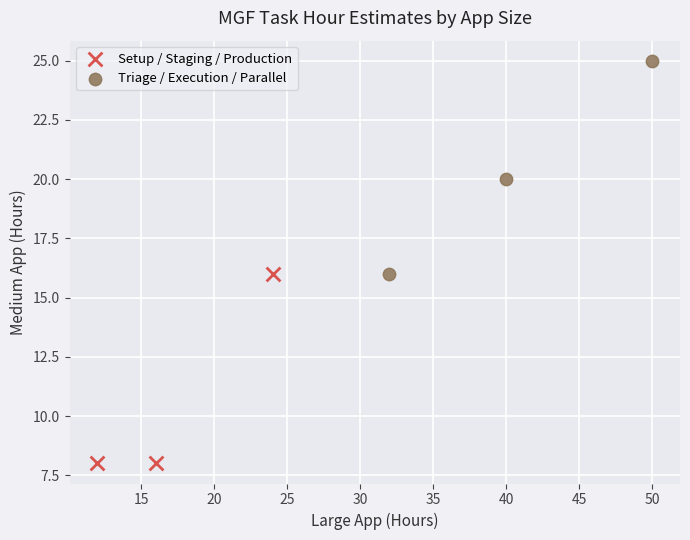

Which series reaches the minimum Y coordinate?

Setup / Staging / Production